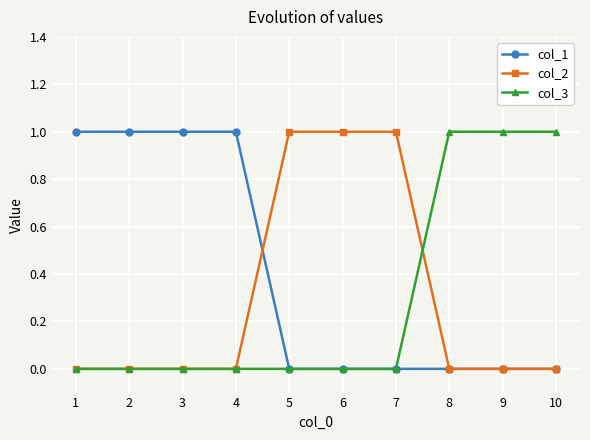

What is the highest value of the col_1 series?

1